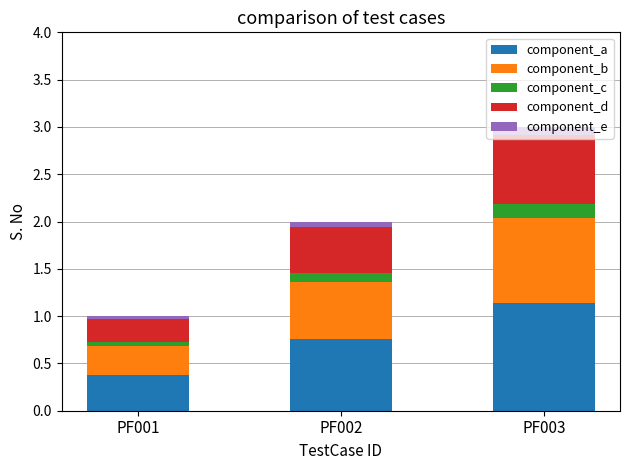

How many distinct data groups are displayed?

5